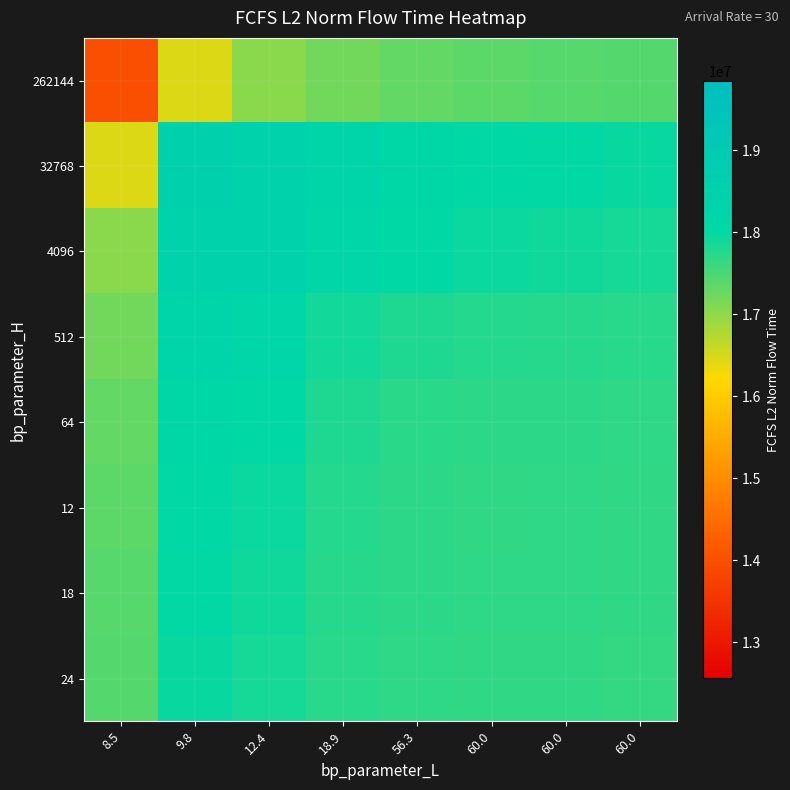

At how many categories does at least one series exceed 16214840?

8